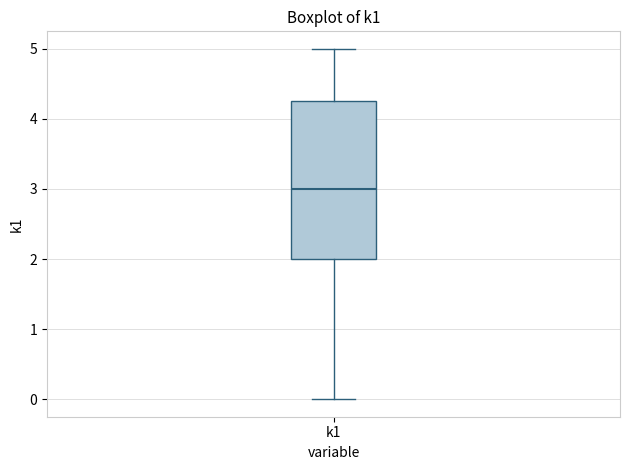

Transcribe this box plot: give where the median line is, the range the box spans, and where the two whiskers end, as read against the y-axis. The values are not printed on the chart, so give them approximately, as read against the axis.

median 3.0, box 2.0 to 4.3, whiskers 0.0 to 5.0